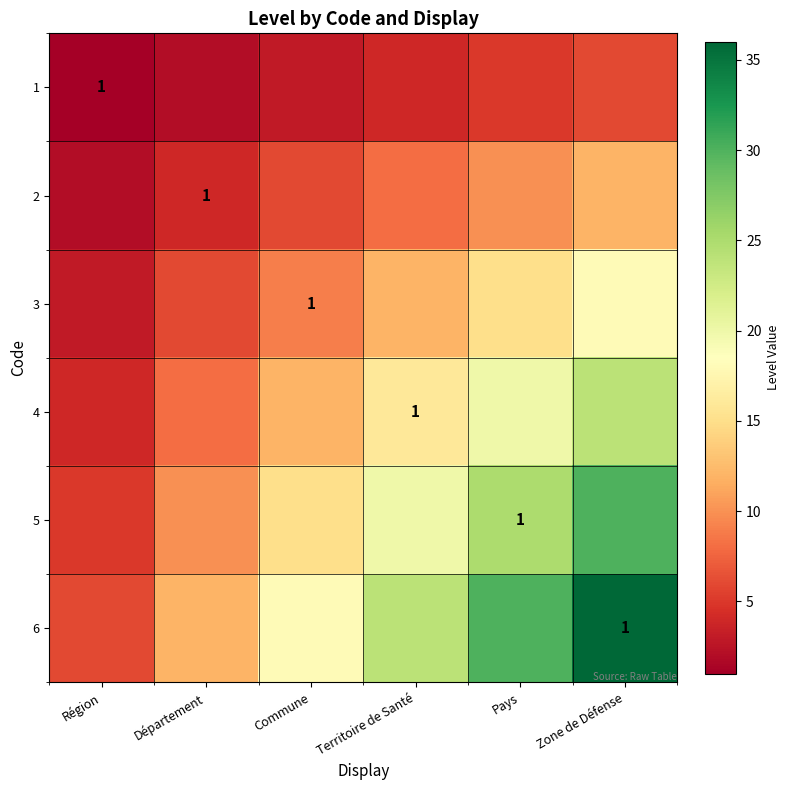

What is the minimum value for 6?

6